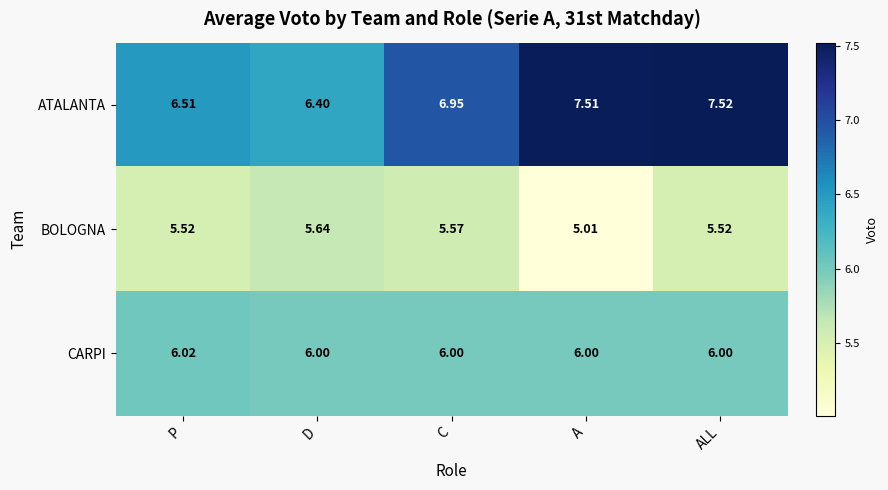

Which category has the highest value in the BOLOGNA series?

D